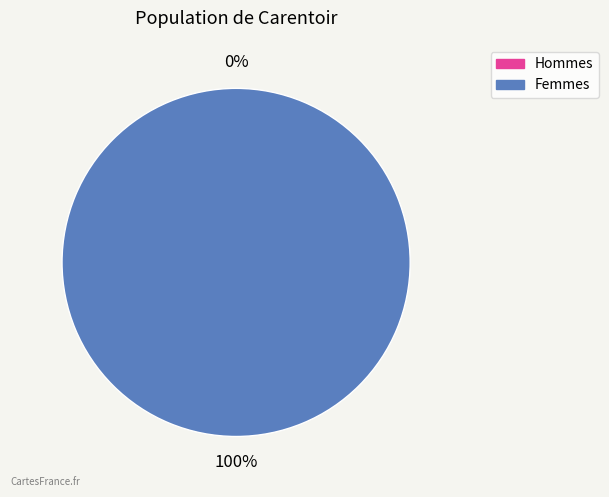

The 0 slice represents 0% of the pie. True or false?

True